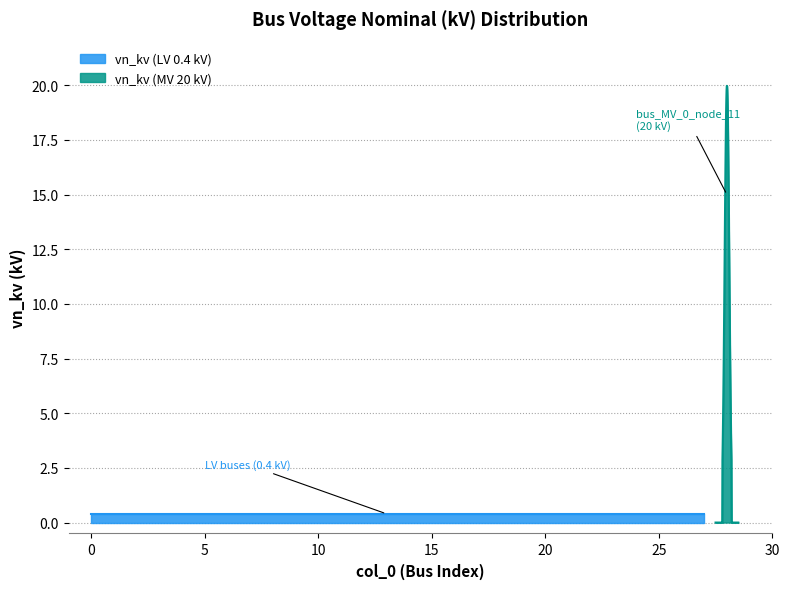

Rank the categories by value from highest to lowest.

28, 0, 1, 2, 3, 4, 5, 6, 7, 8, 9, 10, 11, 12, 13, 14, 15, 16, 17, 18, 19, 20, 21, 22, 23, 24, 25, 26, 27